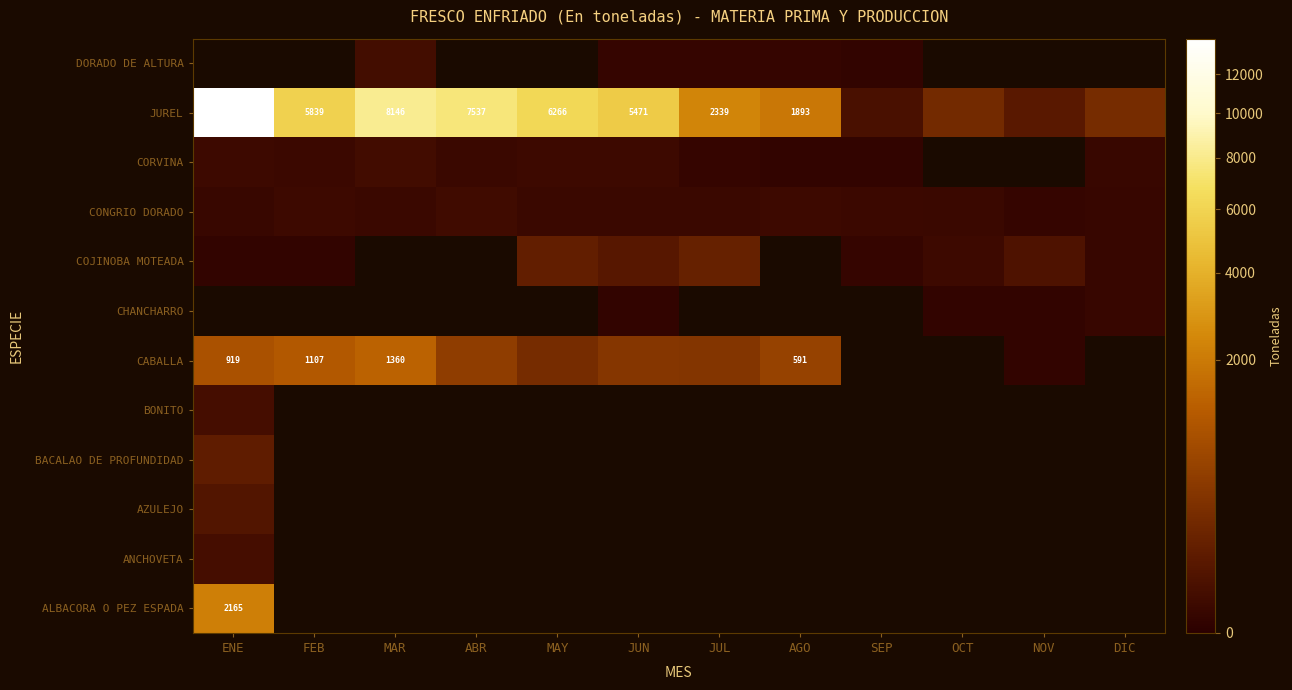

True or false: JUREL has a value of 6266 at MAY.

True